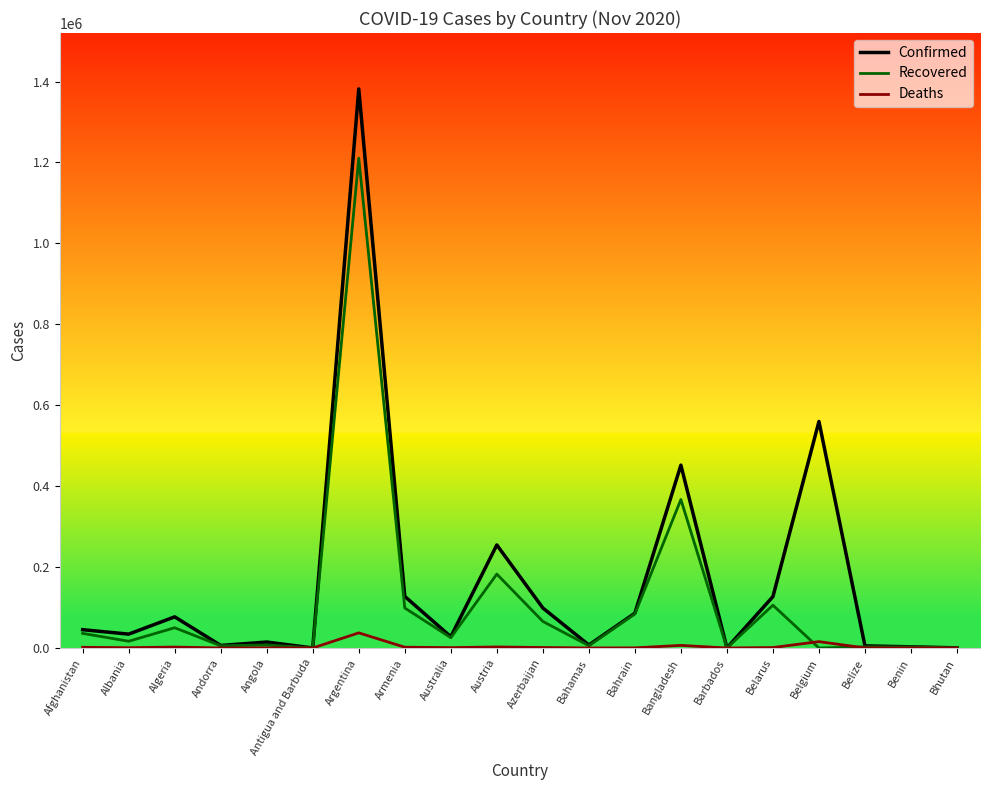

Which series has the largest range (max minus min)?

Confirmed